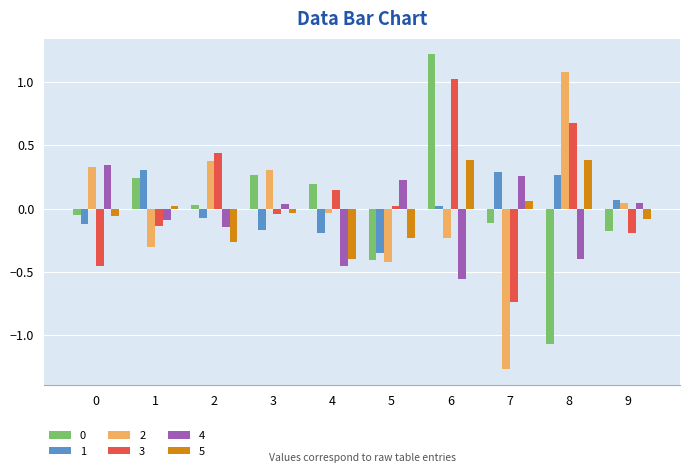

How many values in 5 are above zero?

4